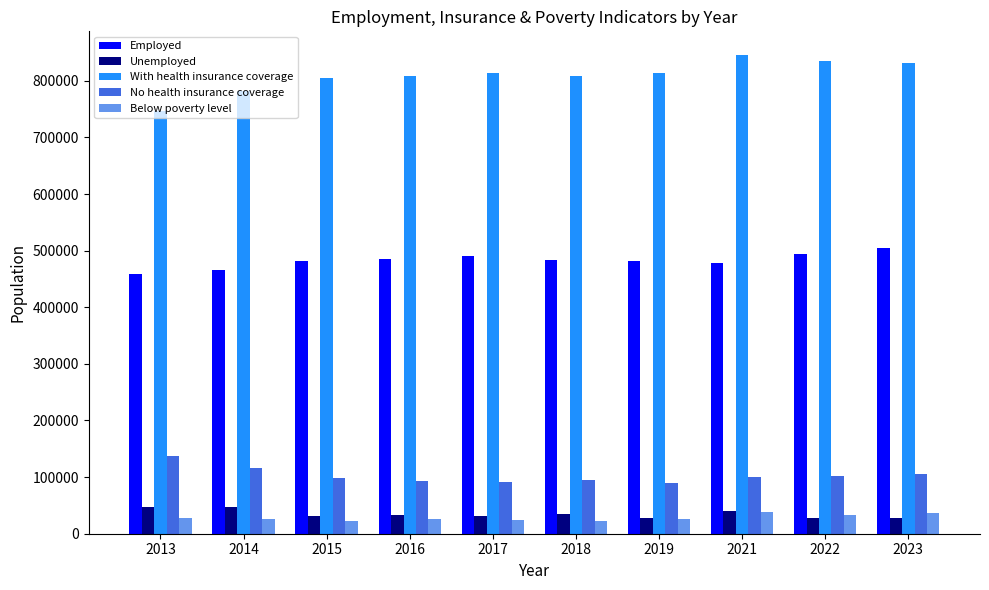

What is the total value across all series at 2013?

1415772